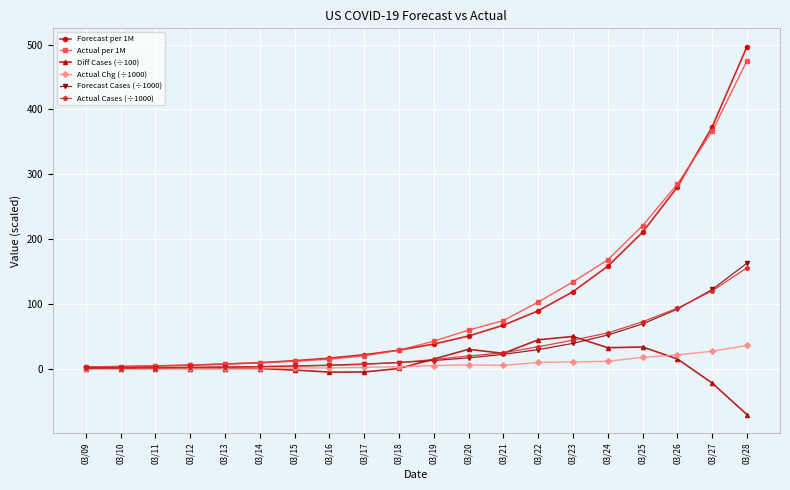

Which series has the widest spread of values?

Forecast per 1M